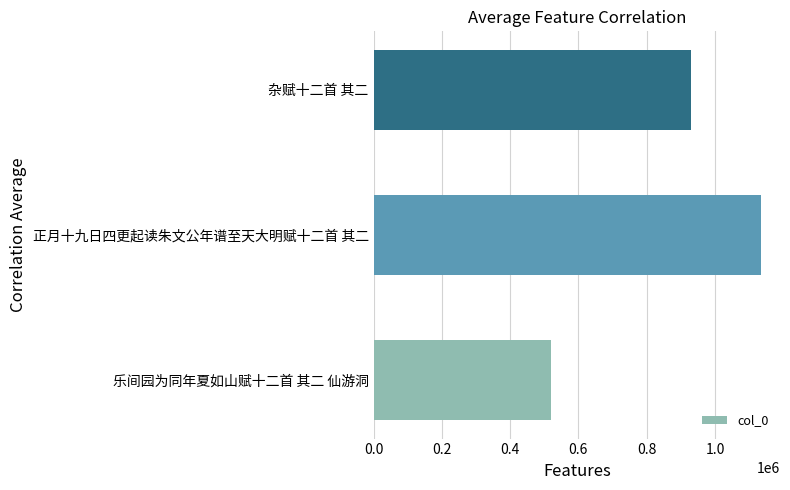

Count the values in the range 521104 to 1133835.

3